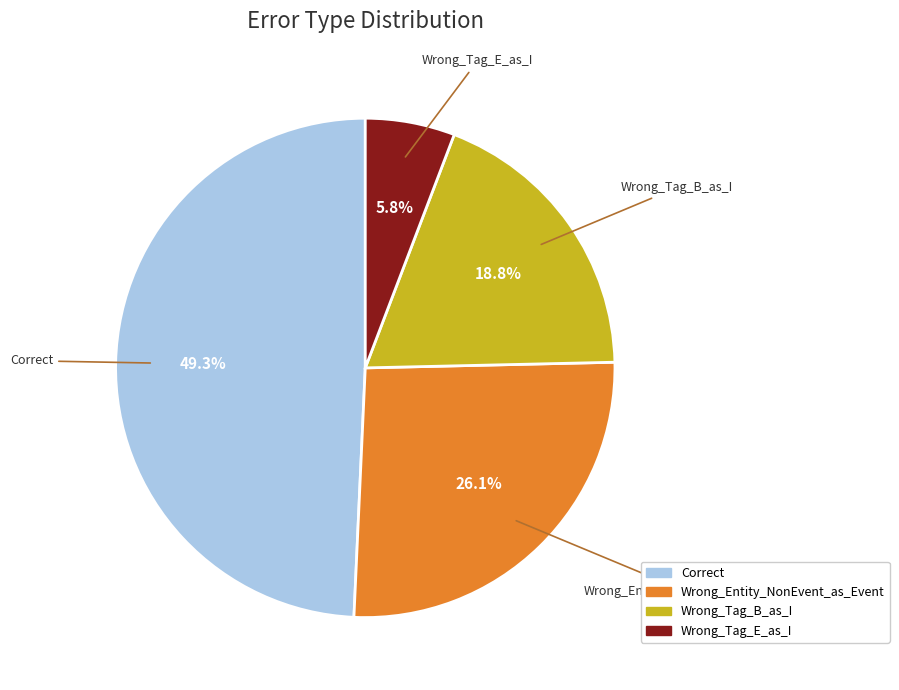

Between Wrong_Entity_NonEvent_as_Event and Correct, which is larger?

Correct